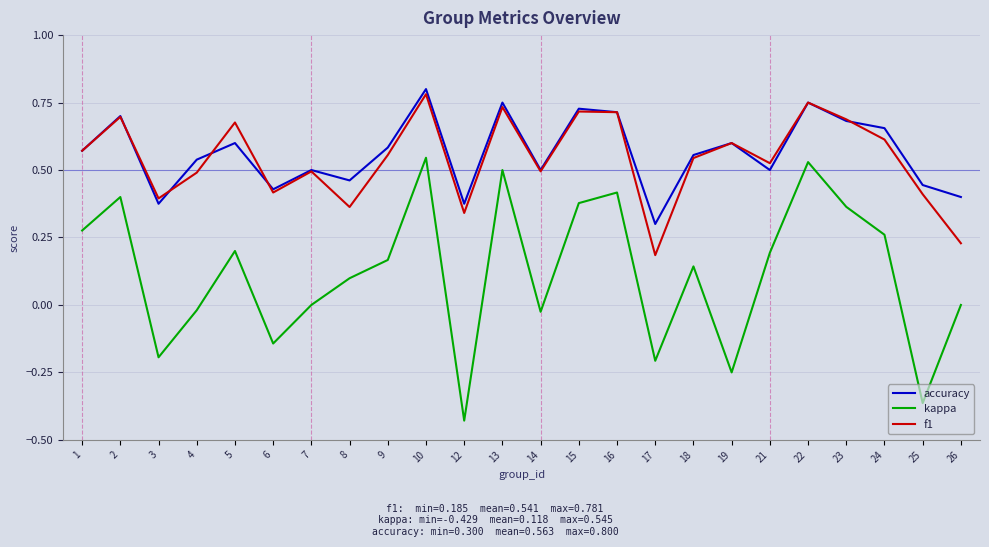

The accuracy series shows 0.1 at 6. True or false?

False